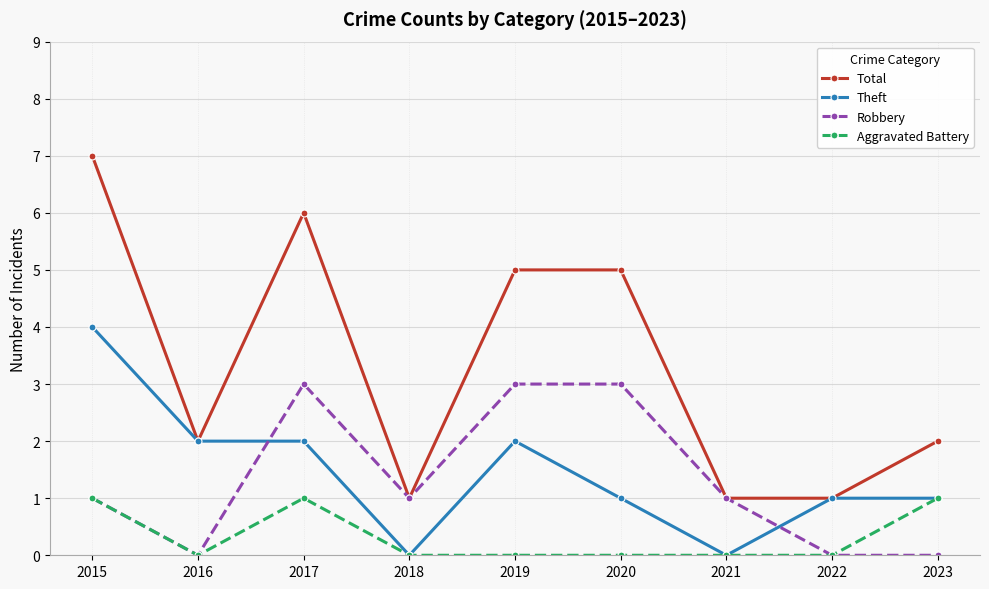

How many data points does each series have?

9